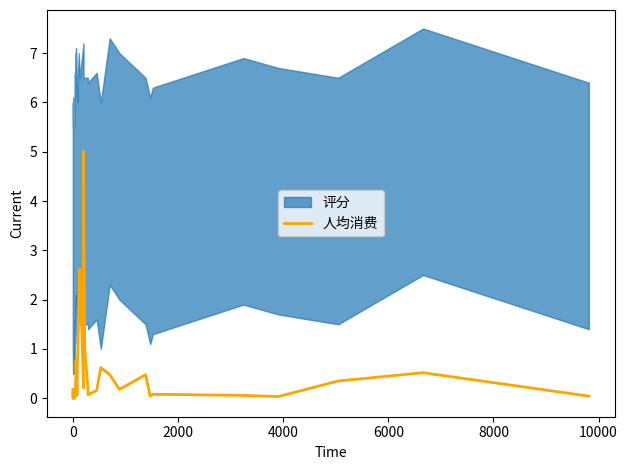

True or false: the data shows 0.0 at −2000.

False